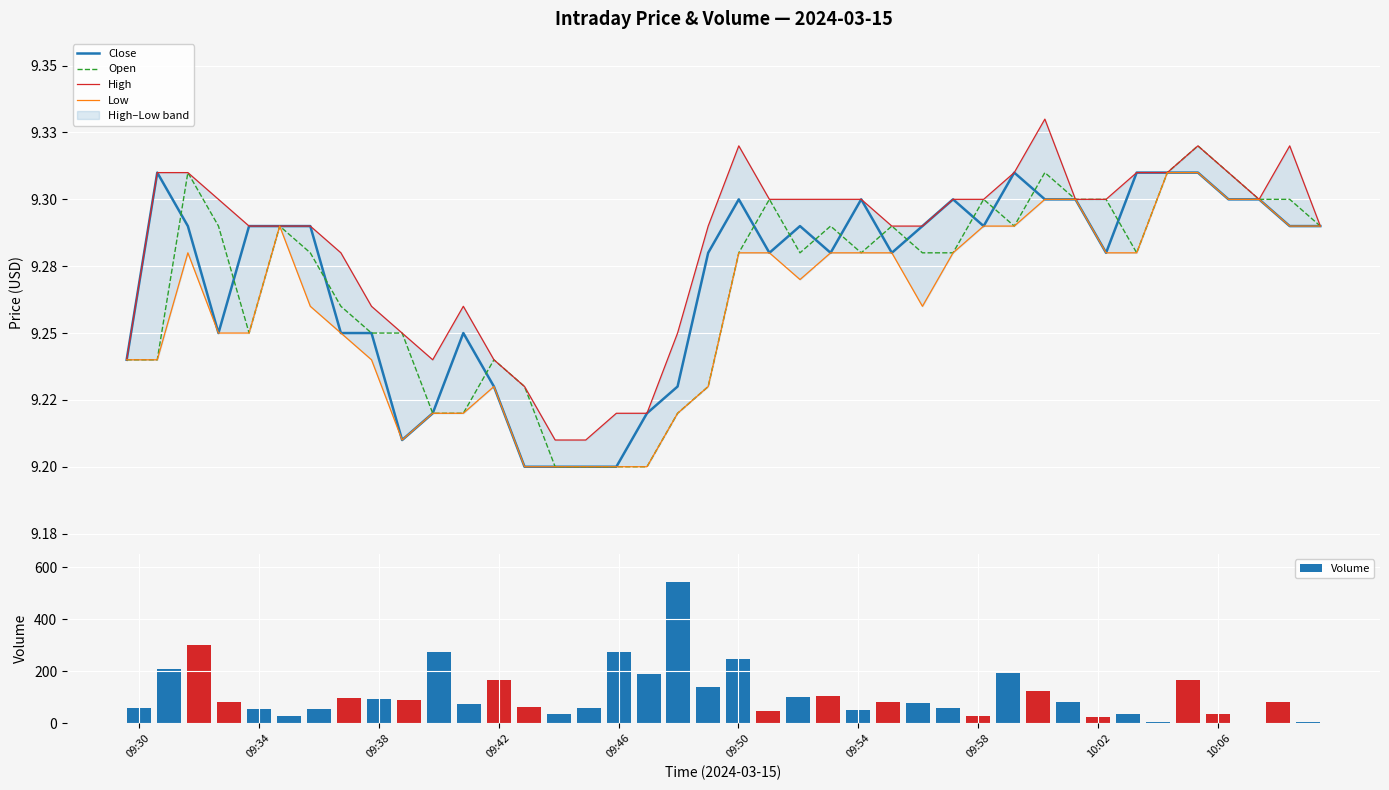

Reading right to left, what are all the values shown in this chart?

Close: 9.3	9.3	9.3	9.3	9.3	9.3	9.3	9.3	9.3	9.3	9.3	9.3	9.3	9.3	9.3	9.3	9.3	9.3	9.3	9.3	9.3	9.2	9.2	9.2	9.2	9.2	9.2	9.2	9.2	9.2	9.2	9.2	9.2	9.3	9.3	9.3	9.2	9.3	9.3	9.2
Open: 9.3	9.3	9.3	9.3	9.3	9.3	9.3	9.3	9.3	9.3	9.3	9.3	9.3	9.3	9.3	9.3	9.3	9.3	9.3	9.3	9.2	9.2	9.2	9.2	9.2	9.2	9.2	9.2	9.2	9.2	9.2	9.2	9.3	9.3	9.3	9.2	9.3	9.3	9.2	9.2
High: 9.3	9.3	9.3	9.3	9.3	9.3	9.3	9.3	9.3	9.3	9.3	9.3	9.3	9.3	9.3	9.3	9.3	9.3	9.3	9.3	9.3	9.2	9.2	9.2	9.2	9.2	9.2	9.2	9.3	9.2	9.2	9.3	9.3	9.3	9.3	9.3	9.3	9.3	9.3	9.2
Low: 9.3	9.3	9.3	9.3	9.3	9.3	9.3	9.3	9.3	9.3	9.3	9.3	9.3	9.3	9.3	9.3	9.3	9.3	9.3	9.3	9.2	9.2	9.2	9.2	9.2	9.2	9.2	9.2	9.2	9.2	9.2	9.2	9.2	9.3	9.3	9.2	9.2	9.3	9.2	9.2
Volume: 4.0	81.0	2.0	35.0	168.0	4.0	35.0	23.0	83.0	124.0	193.0	29.0	58.0	76.0	83.0	51.0	103.0	101.0	47.0	245.0	141.0	542.0	188.0	274.0	60.0	36.0	62.0	166.0	73.0	274.0	89.0	94.0	98.0	54.0	28.0	53.0	81.0	300.0	209.0	60.0